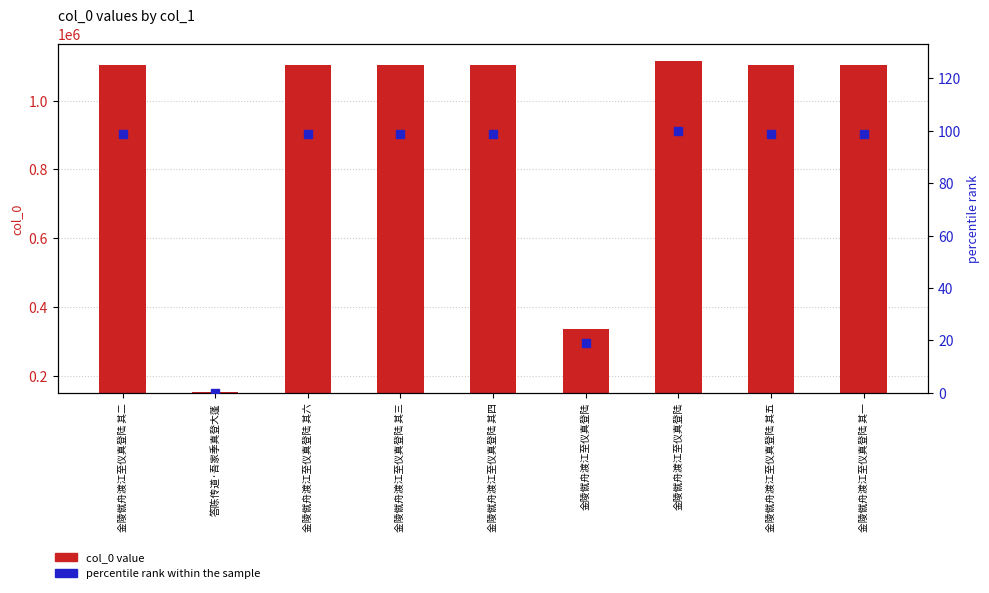

Which series contains the highest Y value?

col_0 value